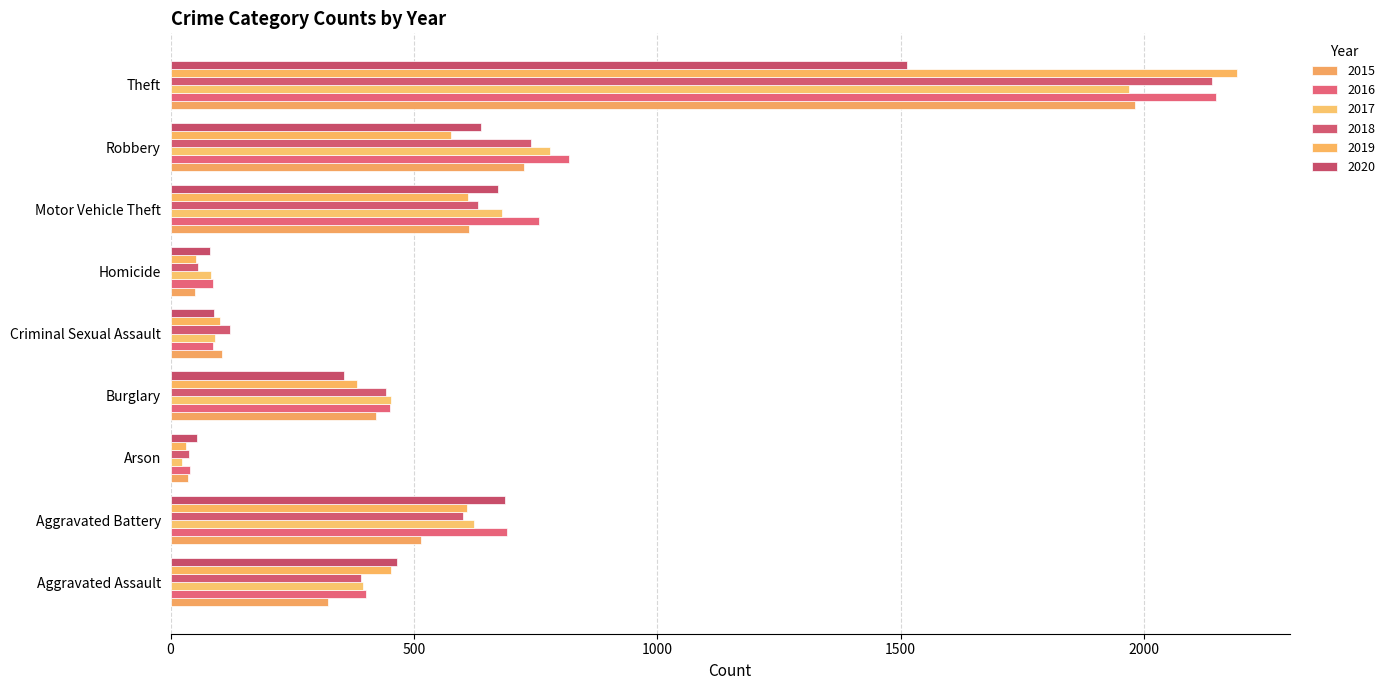

What is the sum of all 2019 values?

5008